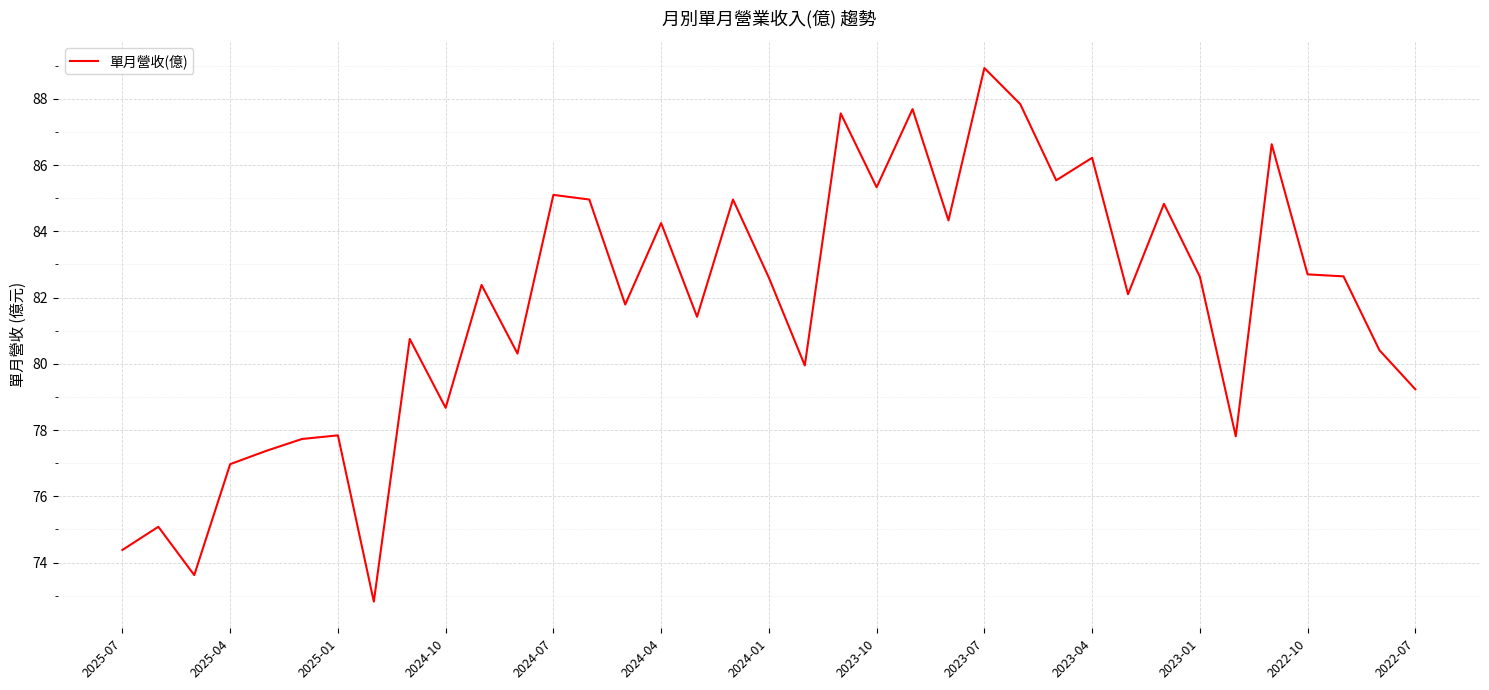

What is the difference between the maximum and minimum values?

16.1